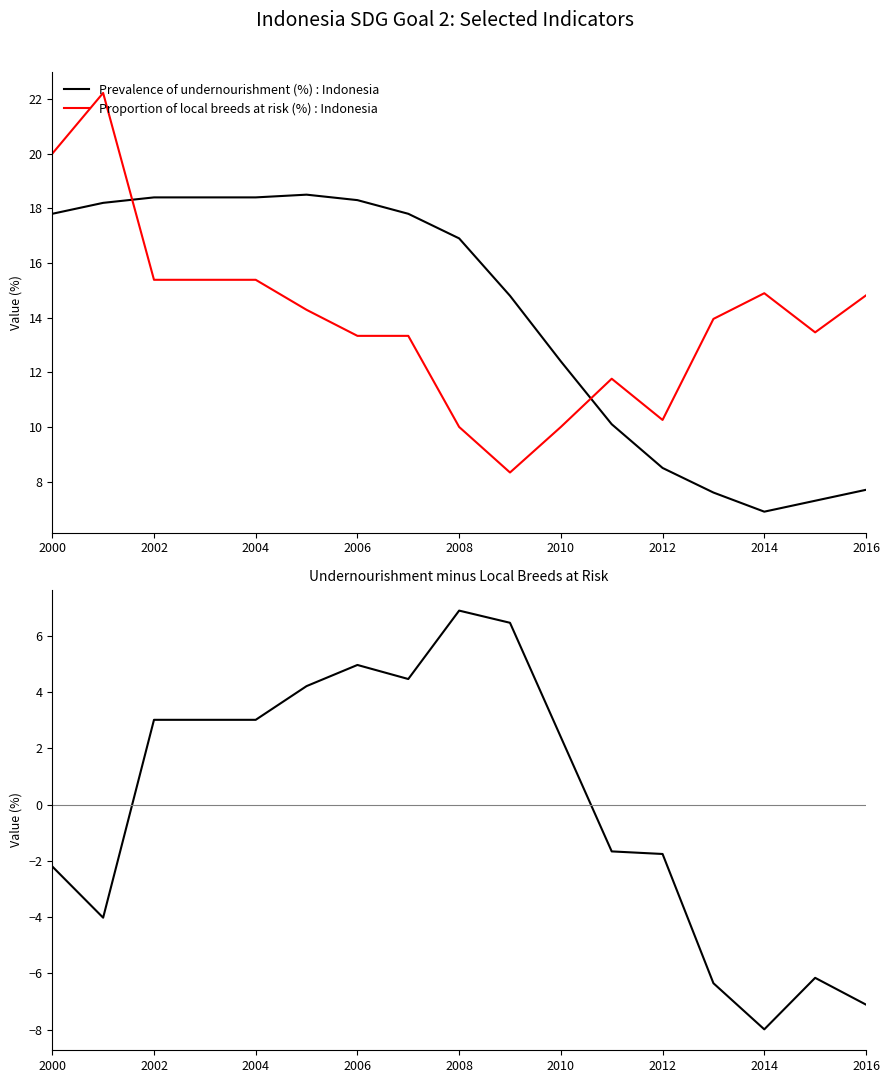

Which series has the largest range (max minus min)?

Undernourishment minus LocalBreeds